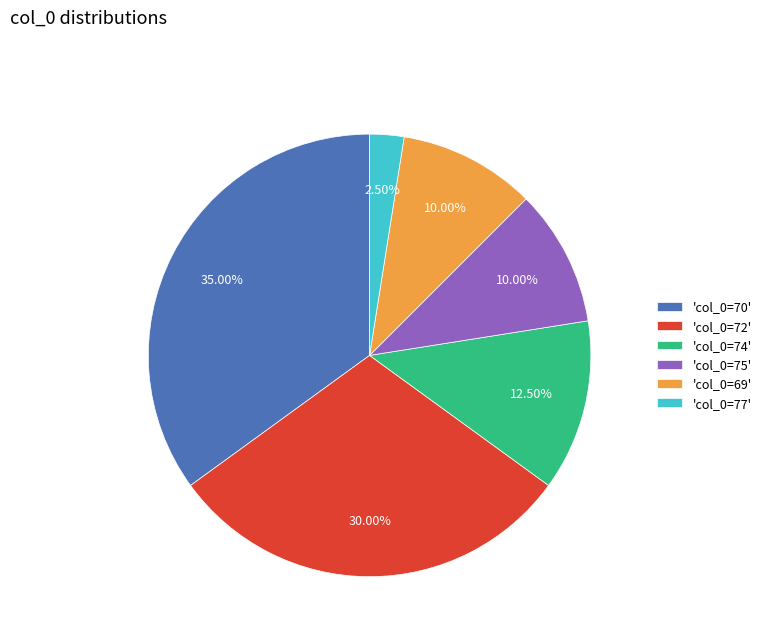

Approximately how many times larger is the value at 'col_0=70' compared to 'col_0=77'?

14.0